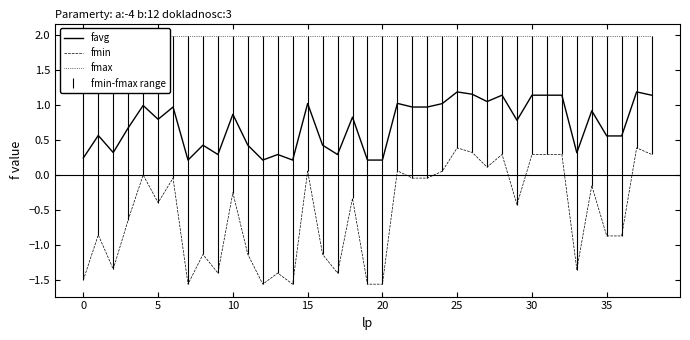

Is this an area chart (filled region under the line)?

No